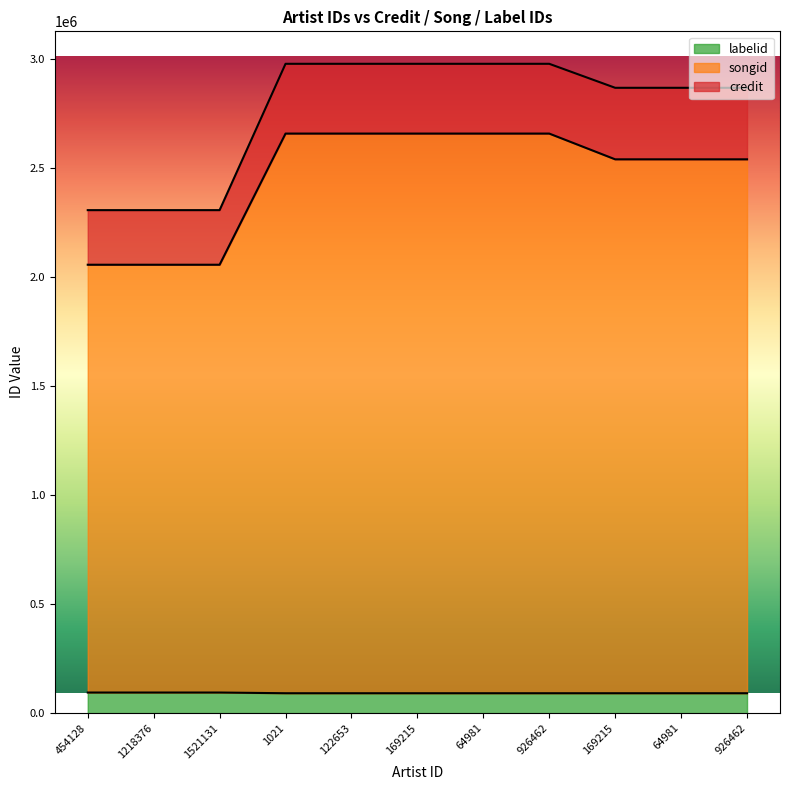

What is the total value across all series at 454128?

2305402